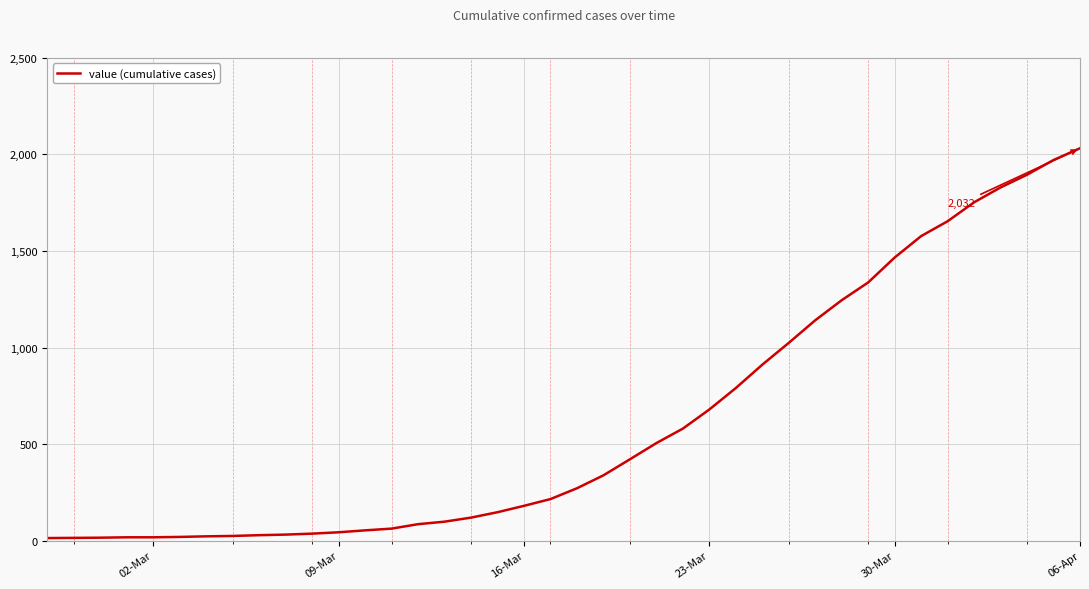

What is the greatest value displayed?

2032